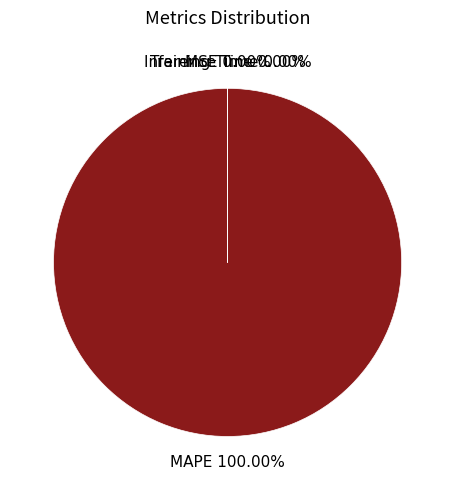

Between Inference Time and MAPE, which is larger?

MAPE